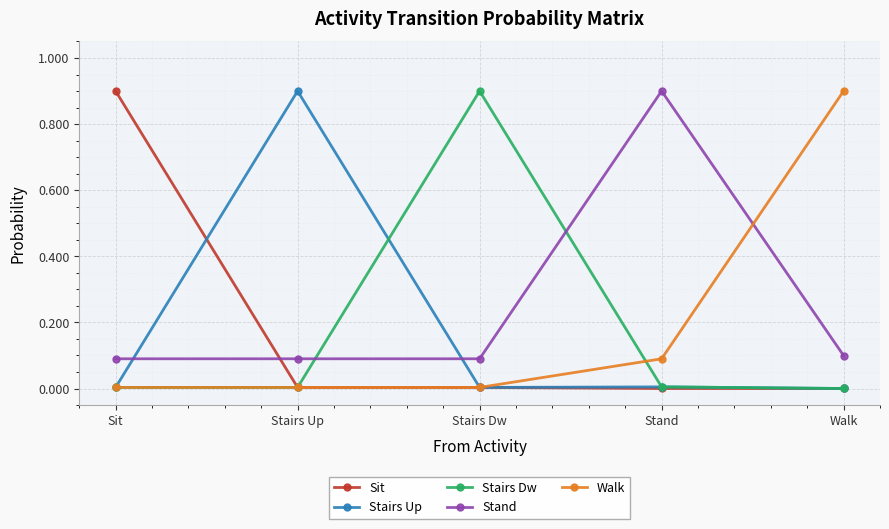

What is the total value across all series at Stairs Up?

1.0